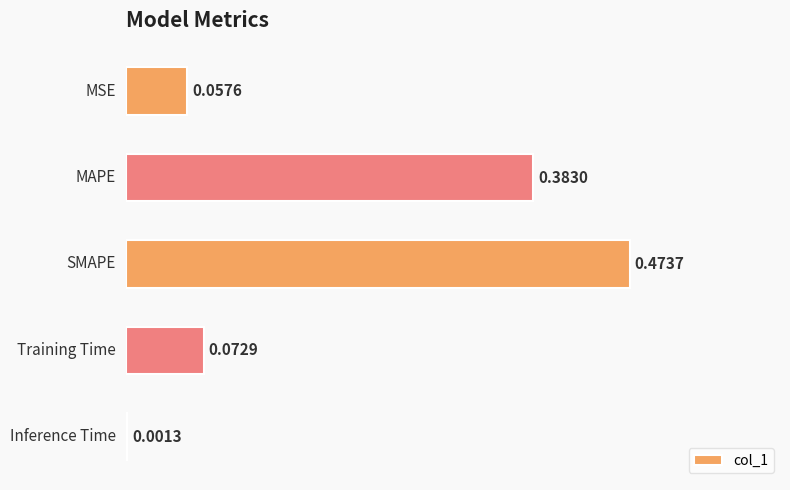

What is the sum of all values?

1.0